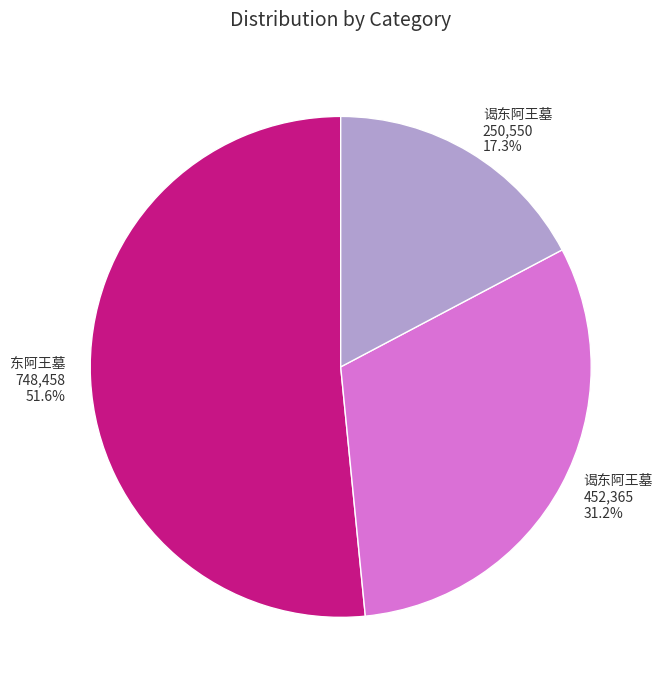

Count the number of slices in the pie.

3